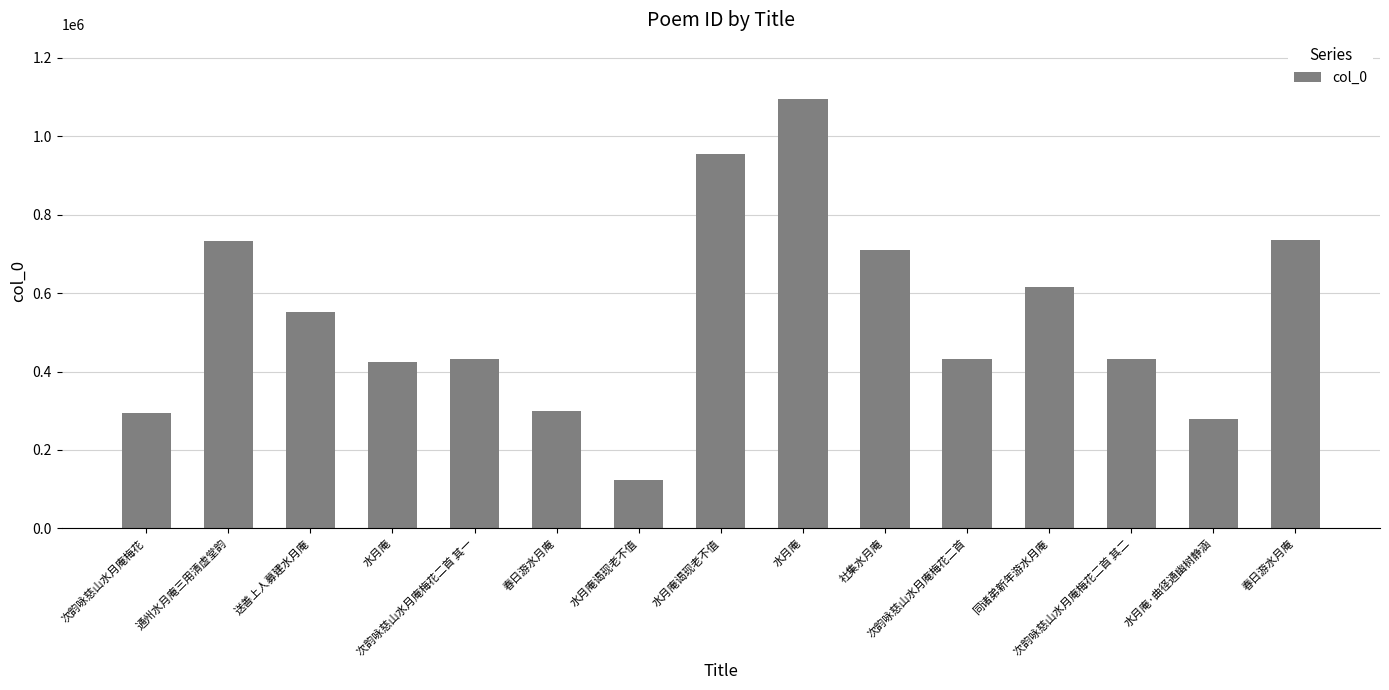

How many values are below 432111?

7